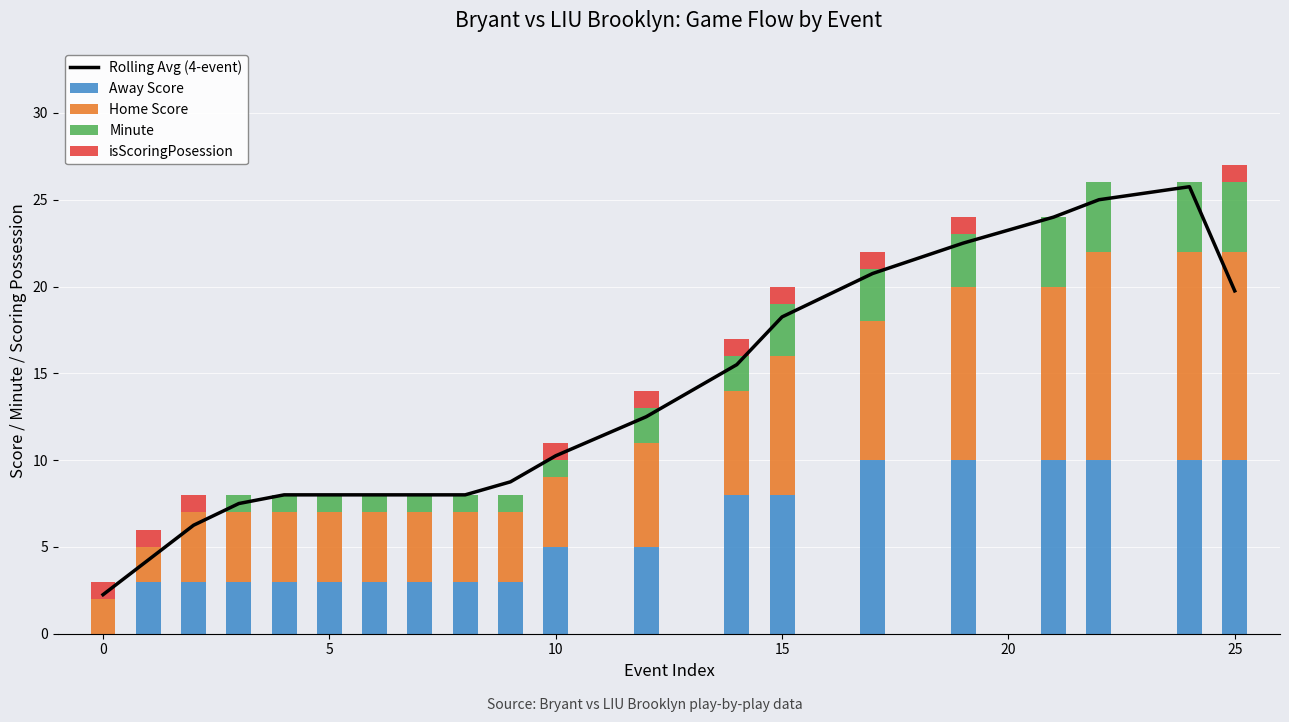

Count the isScoringPosession values in the range 0 to 1.

20